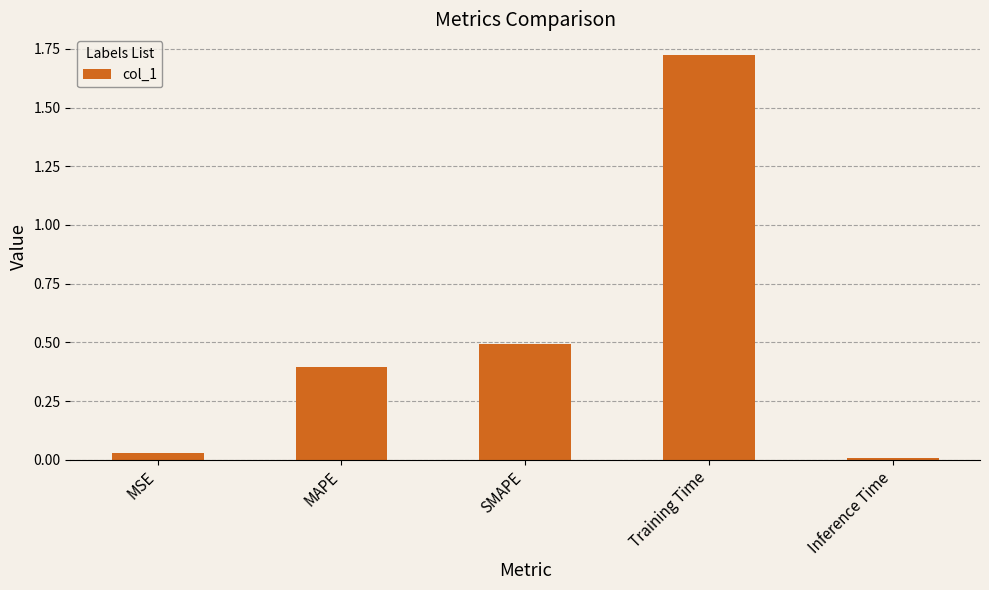

What is the label of the 5th bar from the right?

MSE